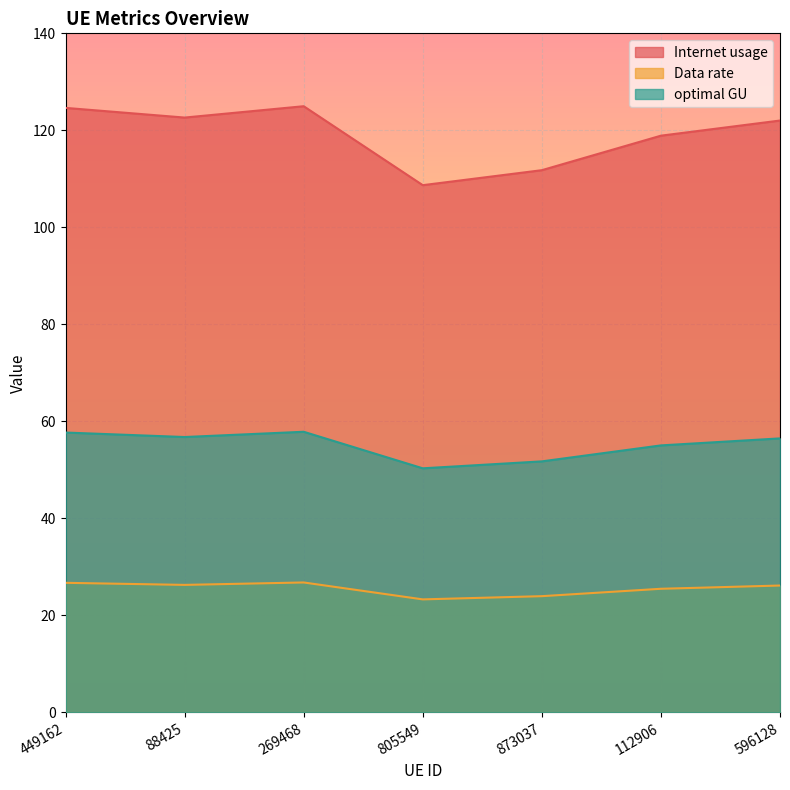

What position from the right is 805549?

4